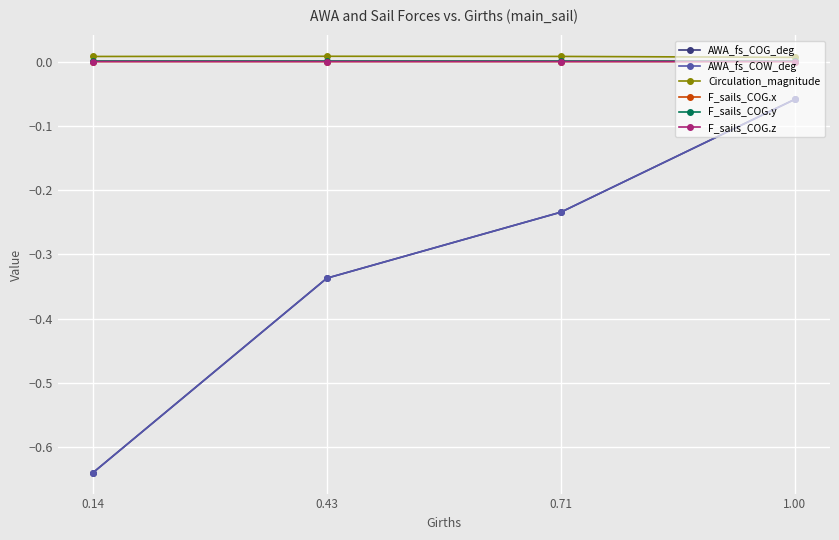

The value of F_sails_COG.y at 1.00 is 0.0. True or false?

False